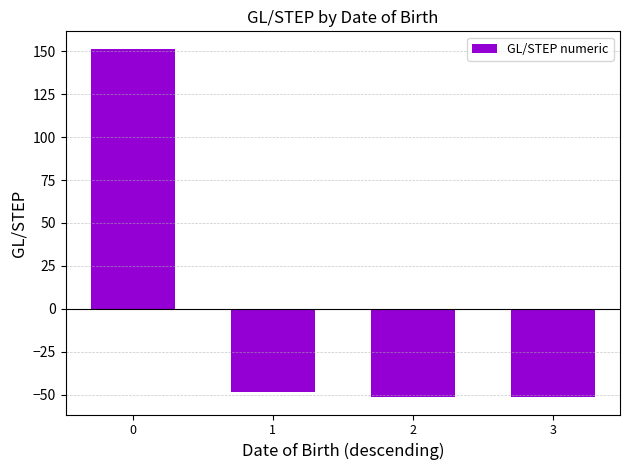

The chart shows a value of 151.5 at 0. True or false?

True